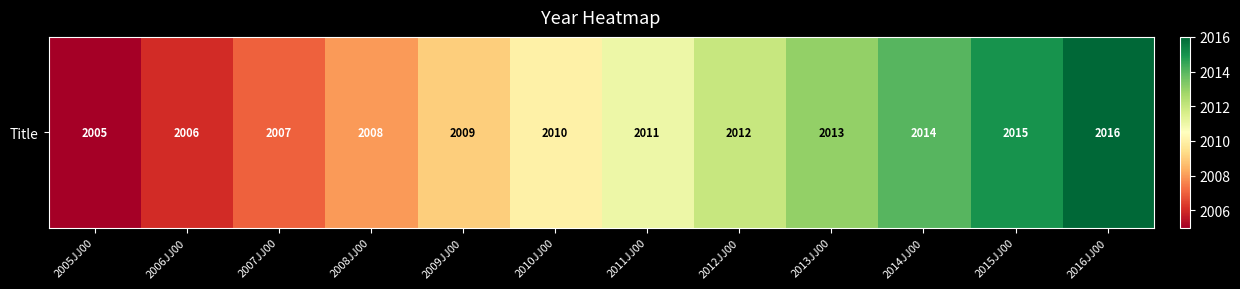

Reading left to right, extract all data points from this chart.

2005JJ00=2005	2006JJ00=2006	2007JJ00=2007	2008JJ00=2008	2009JJ00=2009	2010JJ00=2010	2011JJ00=2011	2012JJ00=2012	2013JJ00=2013	2014JJ00=2014	2015JJ00=2015	2016JJ00=2016